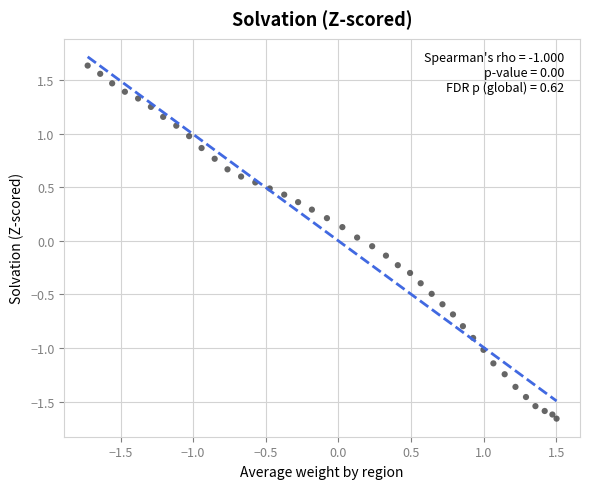

What is the range of Y values (max minus min)?

3.3